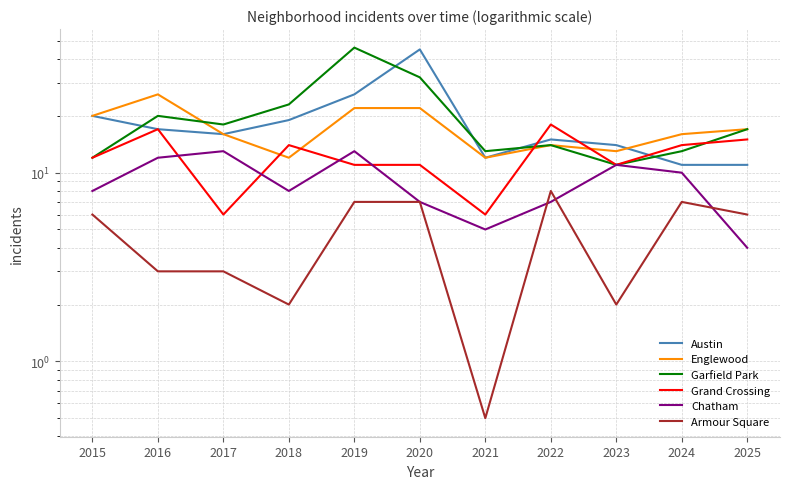

At 2017, list the series in order from smallest to largest.

Armour Square, Grand Crossing, Chatham, Austin, Englewood, Garfield Park